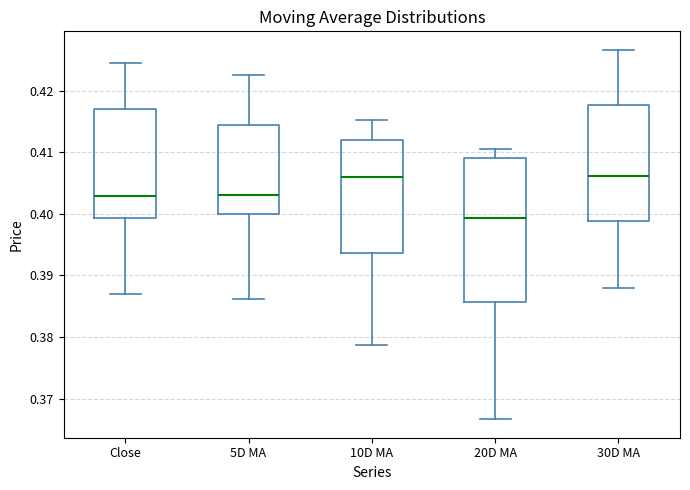

Which box is the tallest, from its lower edge to its upper edge?

20D MA